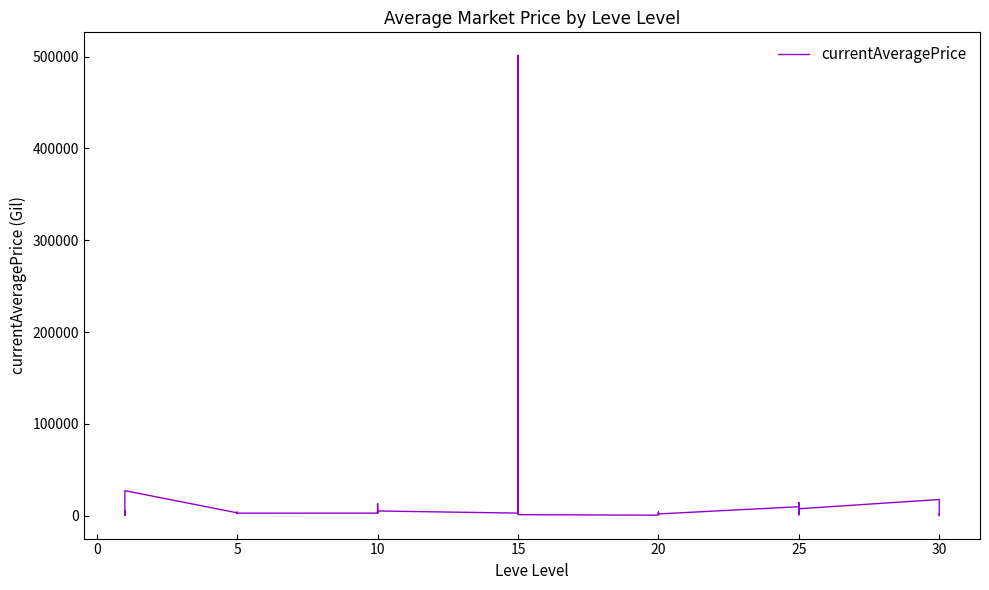

How many points are higher than both their immediate neighbors (excluding endpoints)?

12